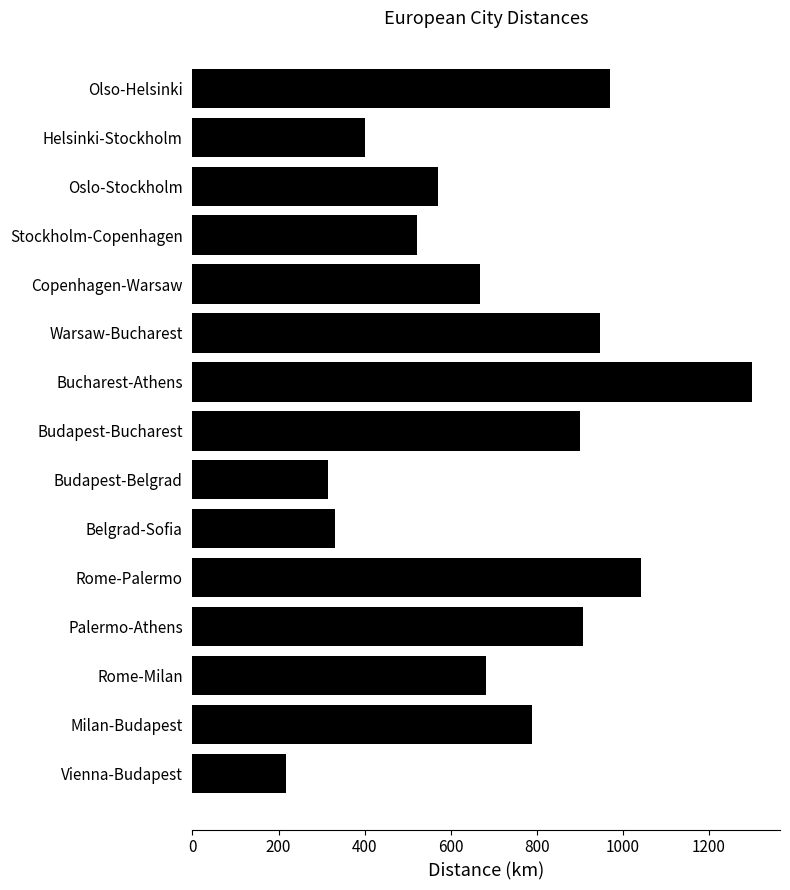

How many values are below 681?

7